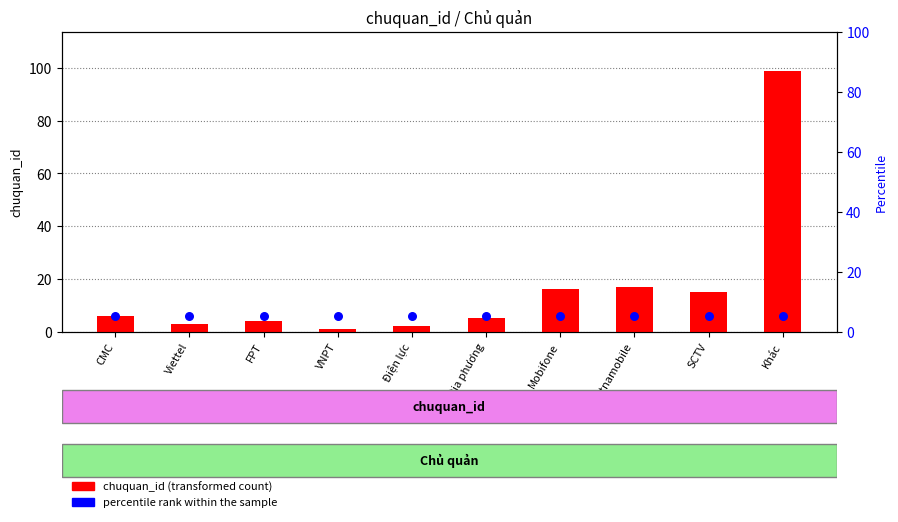

What are all the series names shown in the legend?

chuquan_id (transformed count), percentile rank within the sample